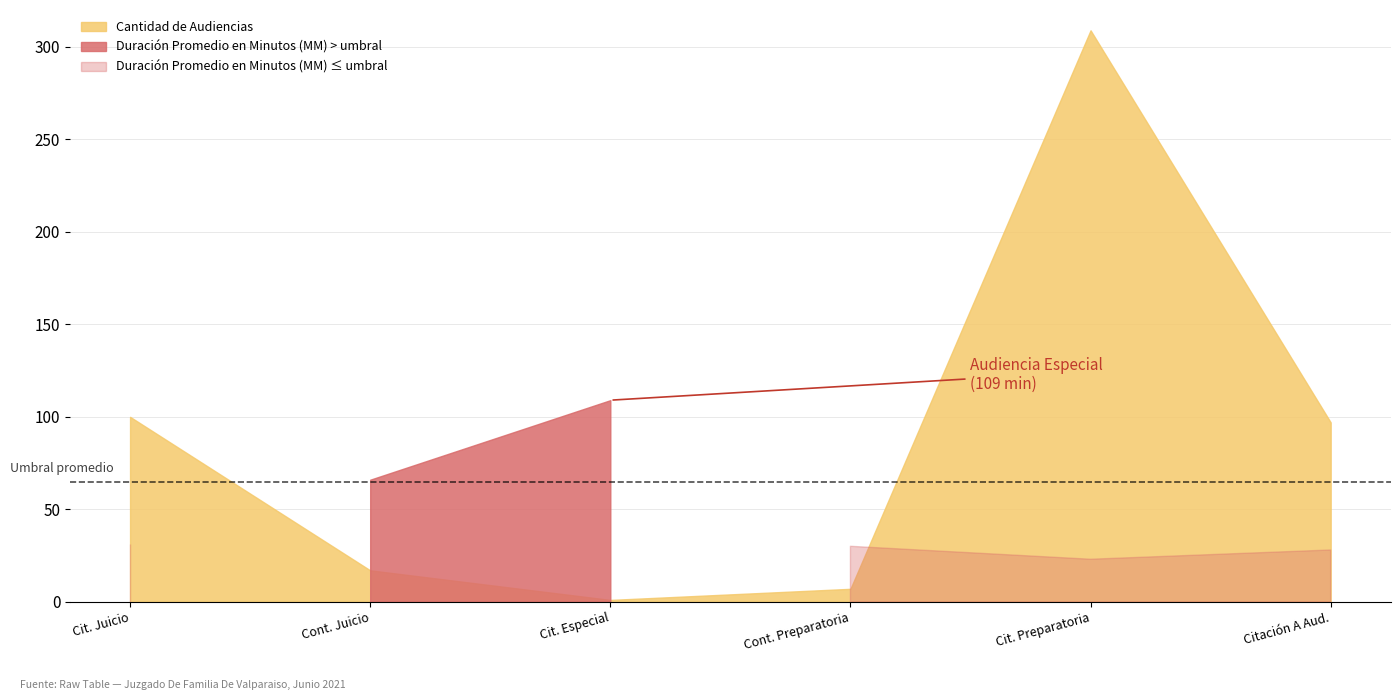

Which series has the largest total across all categories?

Cantidad de Audiencias